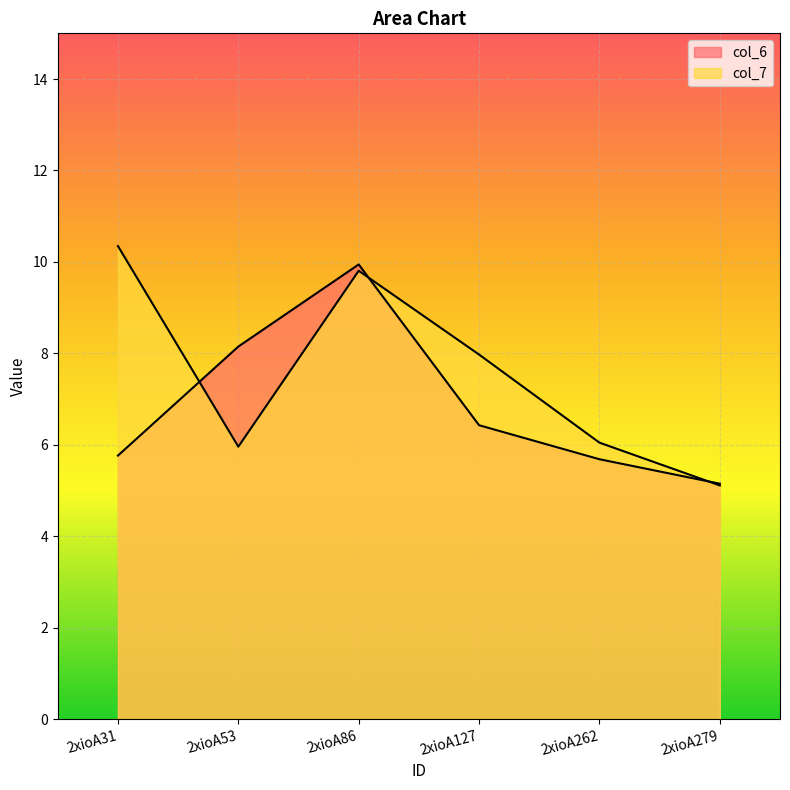

Which series has the largest range (max minus min)?

col_7